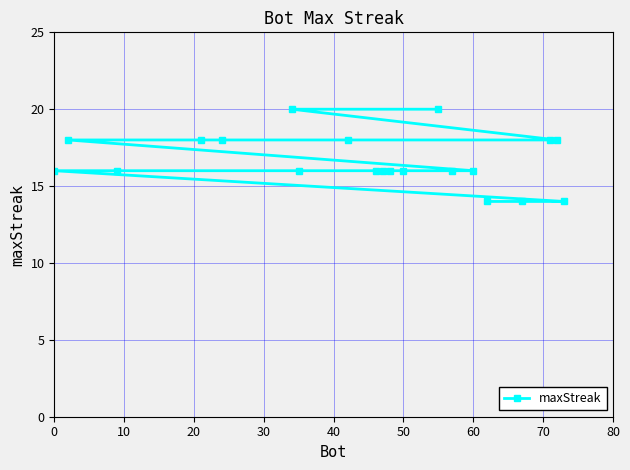

What is the sum of all values?

334